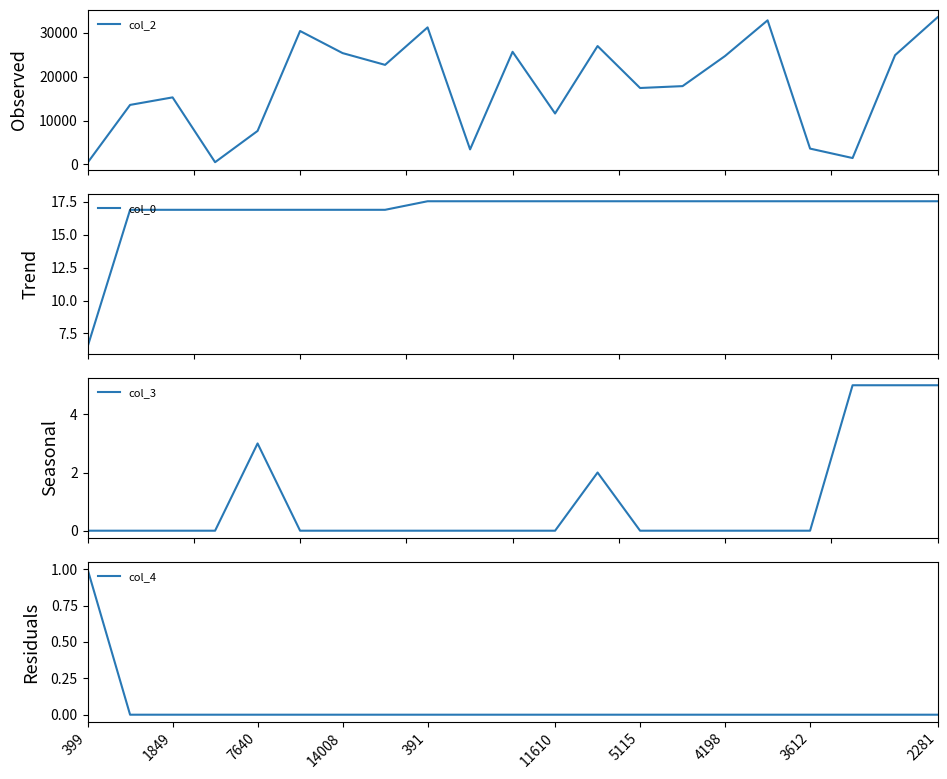

What is the difference between the maximum and minimum values in the col_3 series?

5